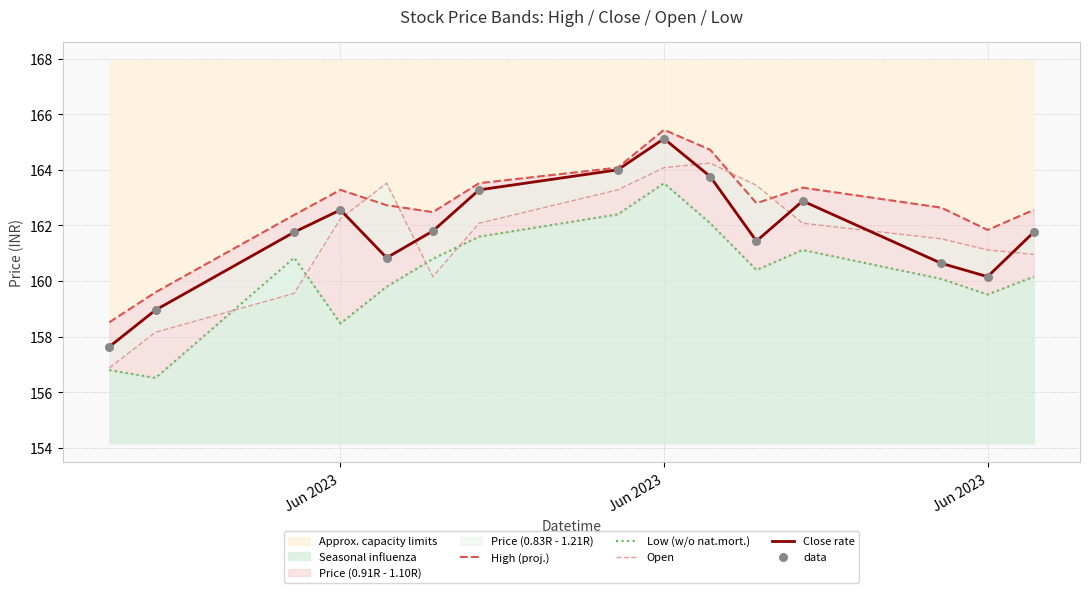

At which category is the sum across all series the highest?

Jun 2023